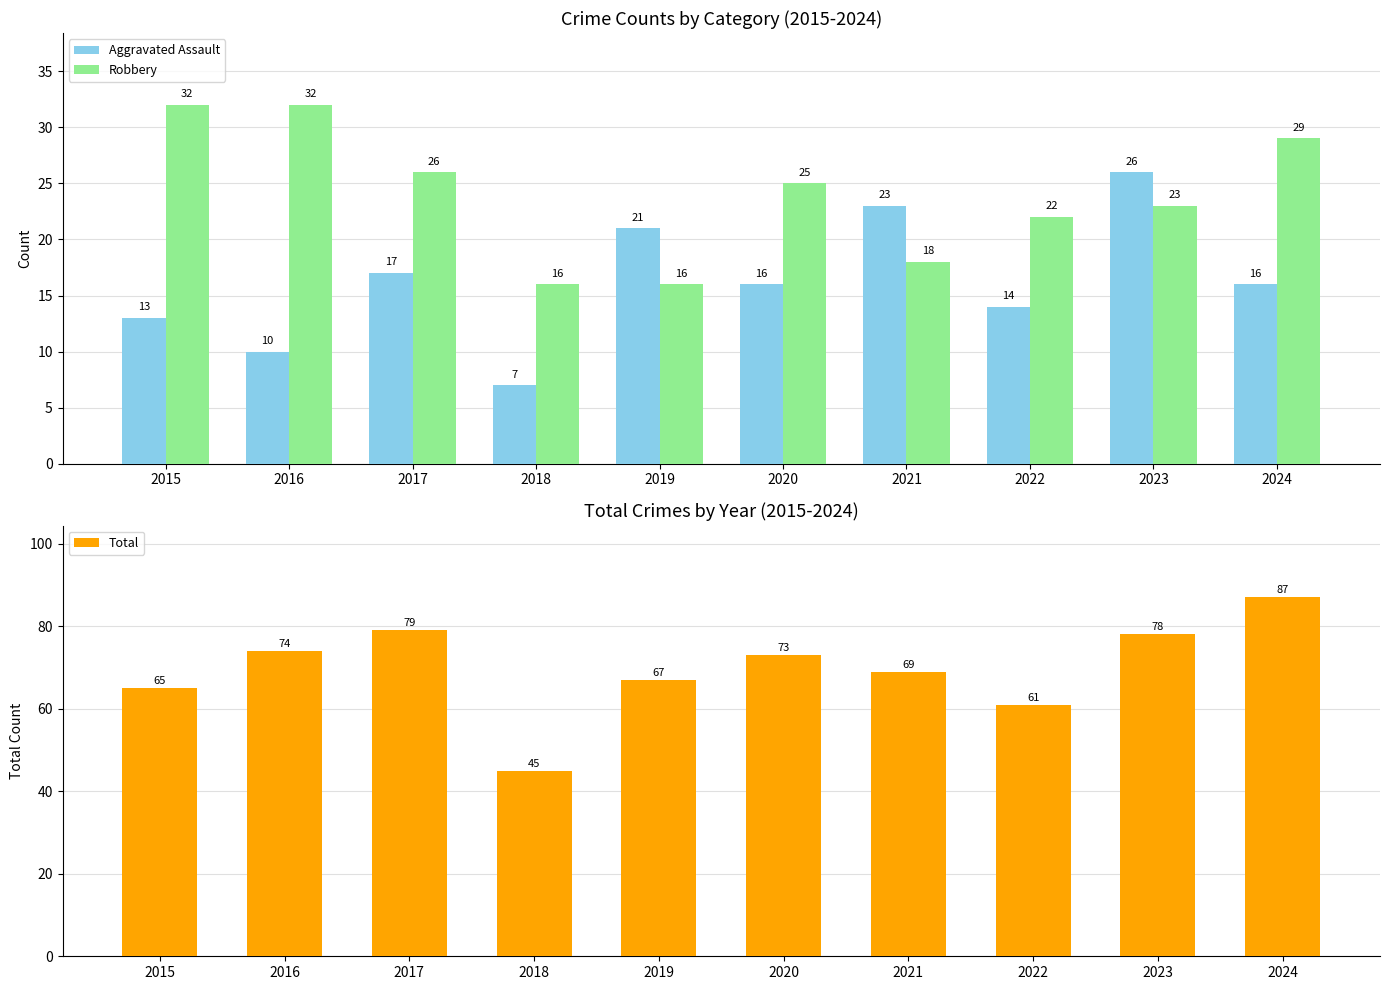

At which label is Aggravated Assault closest to 16?

2020